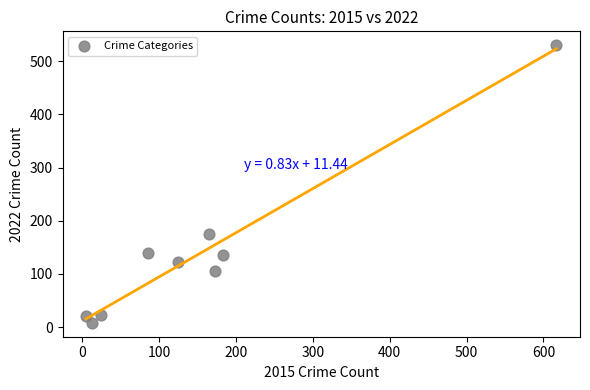

What Y value in the scatter plot is closest to 269?

175